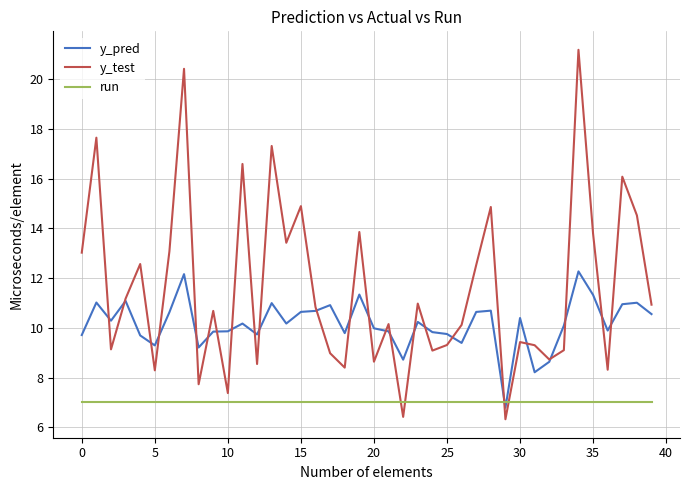

At how many categories does at least one series exceed 9?

37